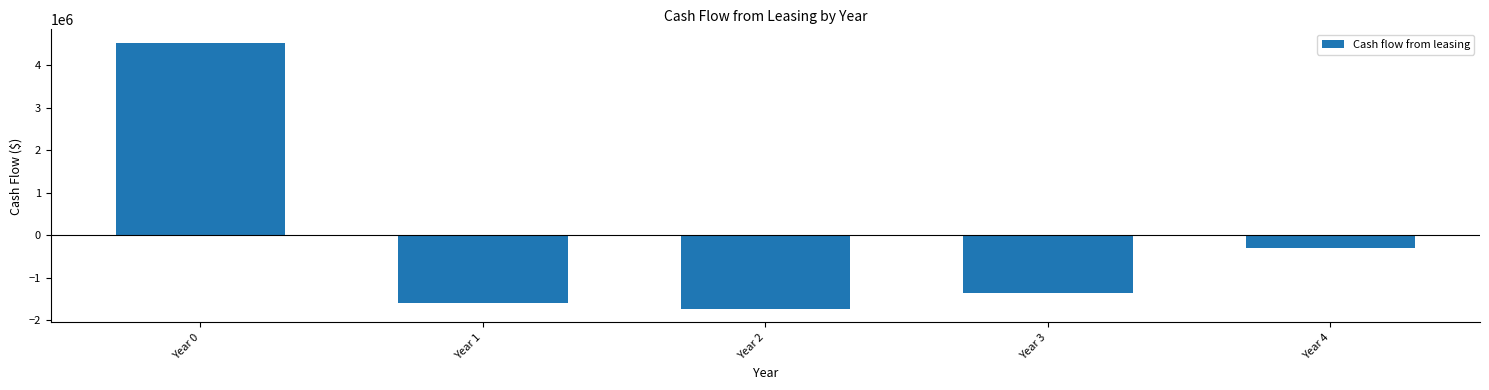

What is the sum of all values?

-474000.0